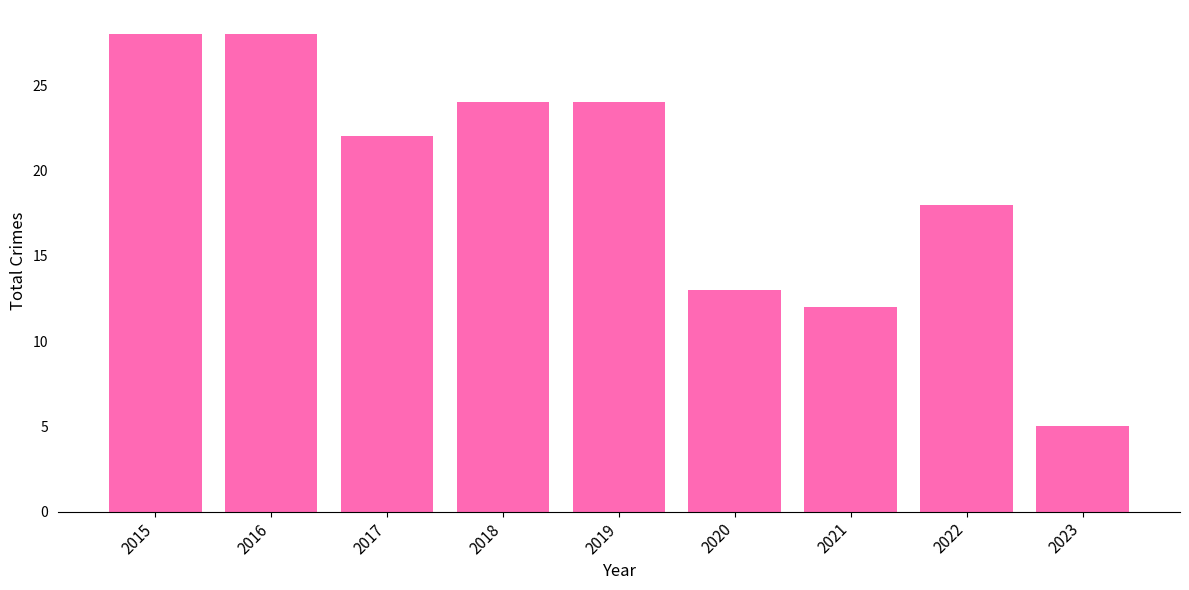

What is the difference between the maximum and second lowest values?

16